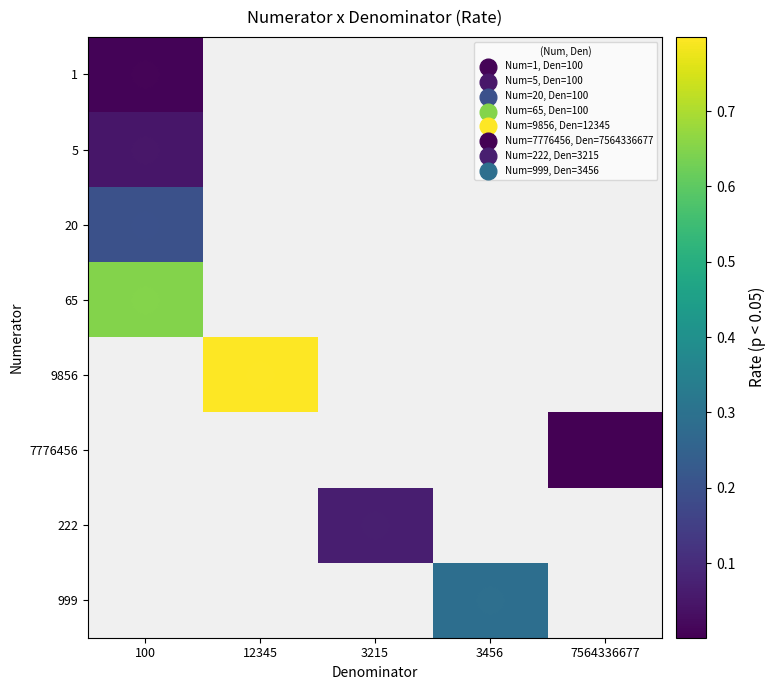

Between 7564336677 and 3456, which is larger?

3456